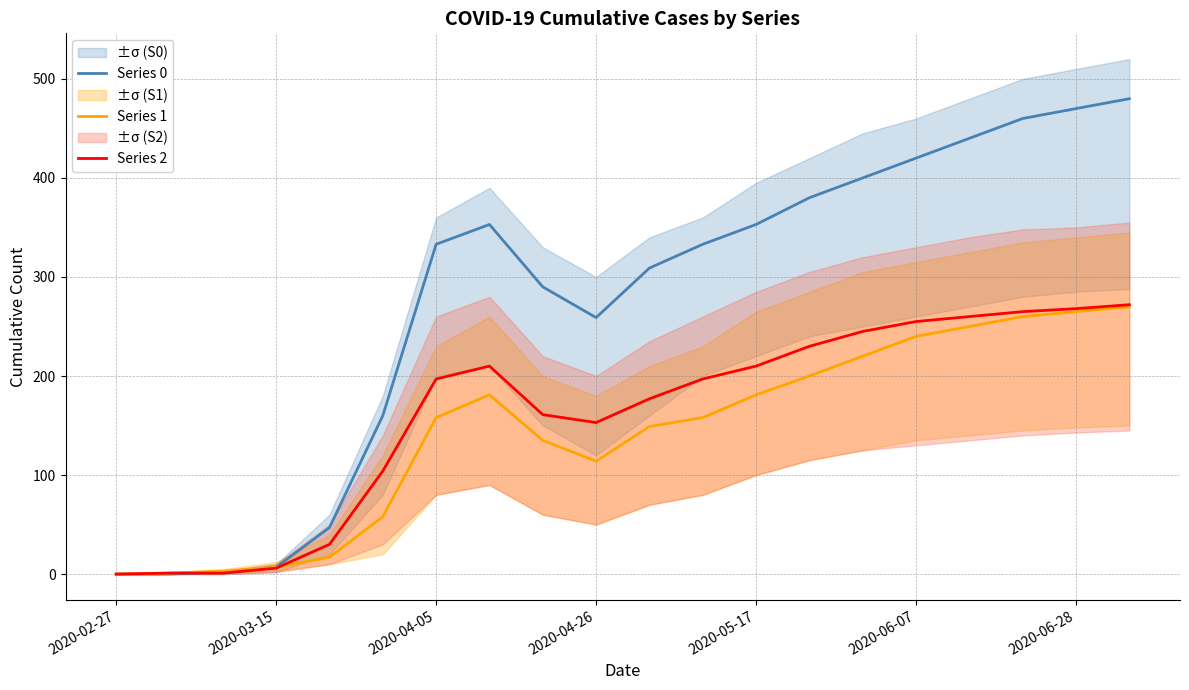

What is the average value of the Series 0 series?

275